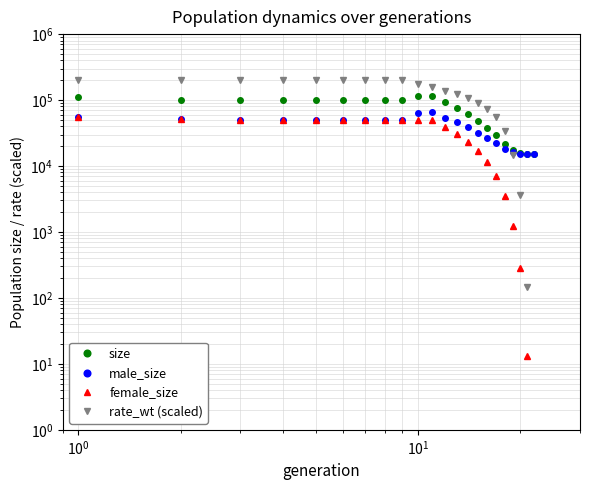

What are all the series names shown in the legend?

size, male_size, female_size, rate_wt (scaled)